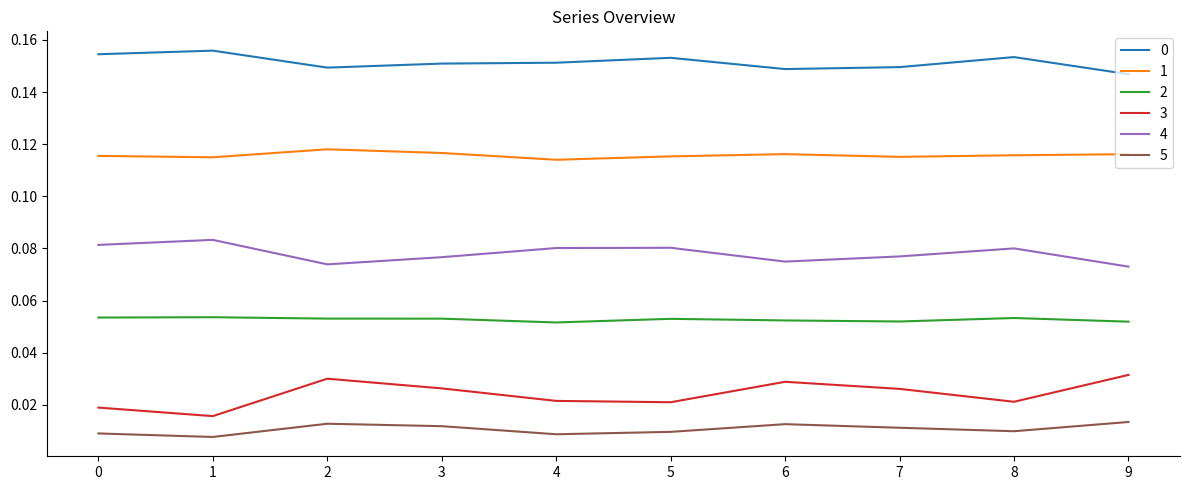

True or false: 2 and 3 intersect in this chart.

False